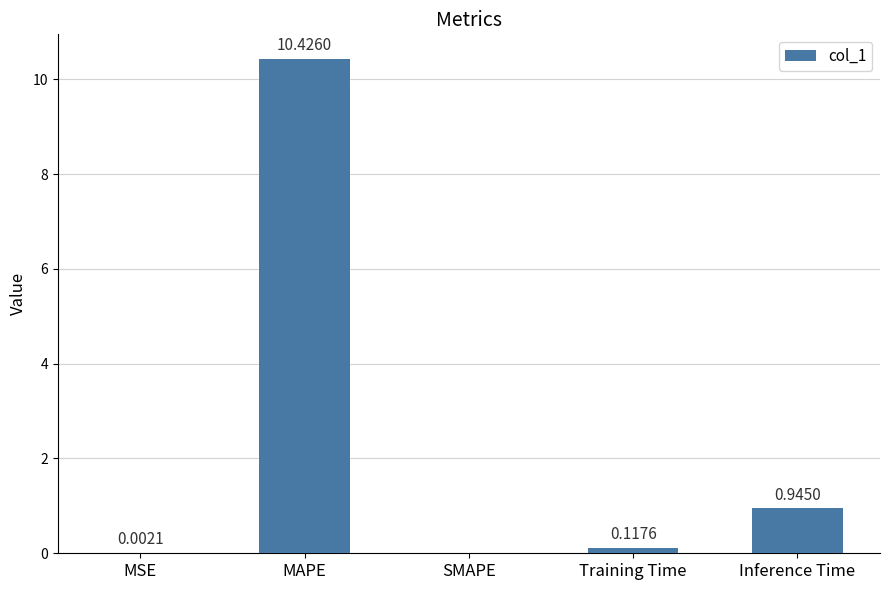

What is the sum of all values?

11.5